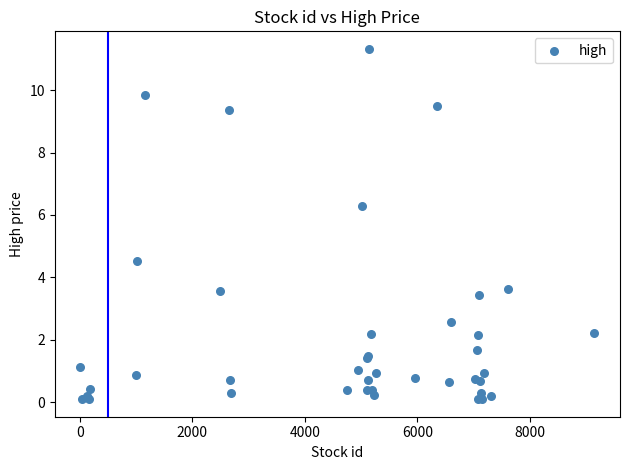

What Y value in the scatter plot is closest to 5?

4.5